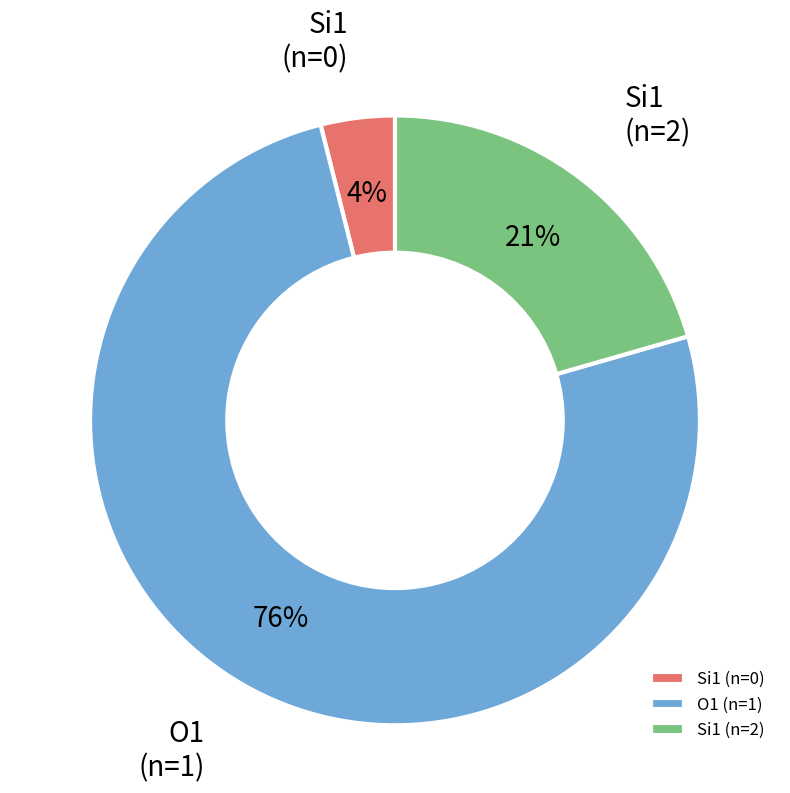

Rank the categories by value from lowest to highest.

Si1 (n=0), Si1 (n=2), O1 (n=1)